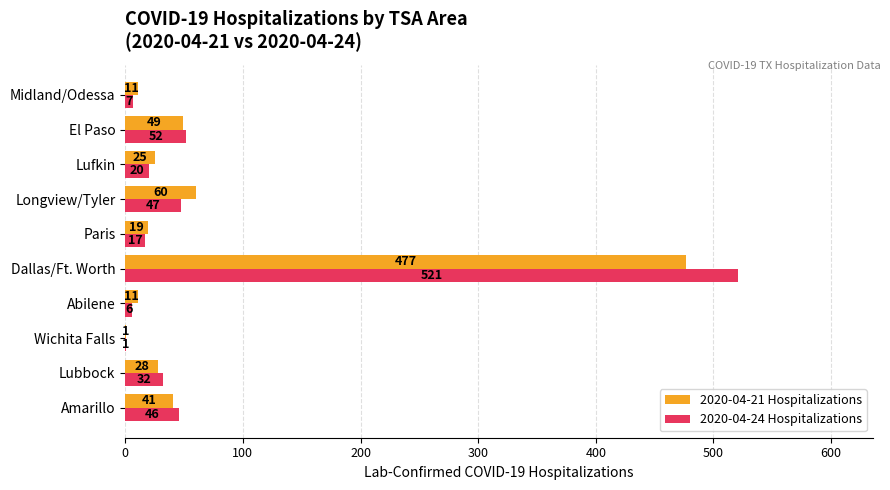

What is the sum of the 2020-04-21 Hospitalizations values at Dallas/Ft. Worth and Midland/Odessa?

488